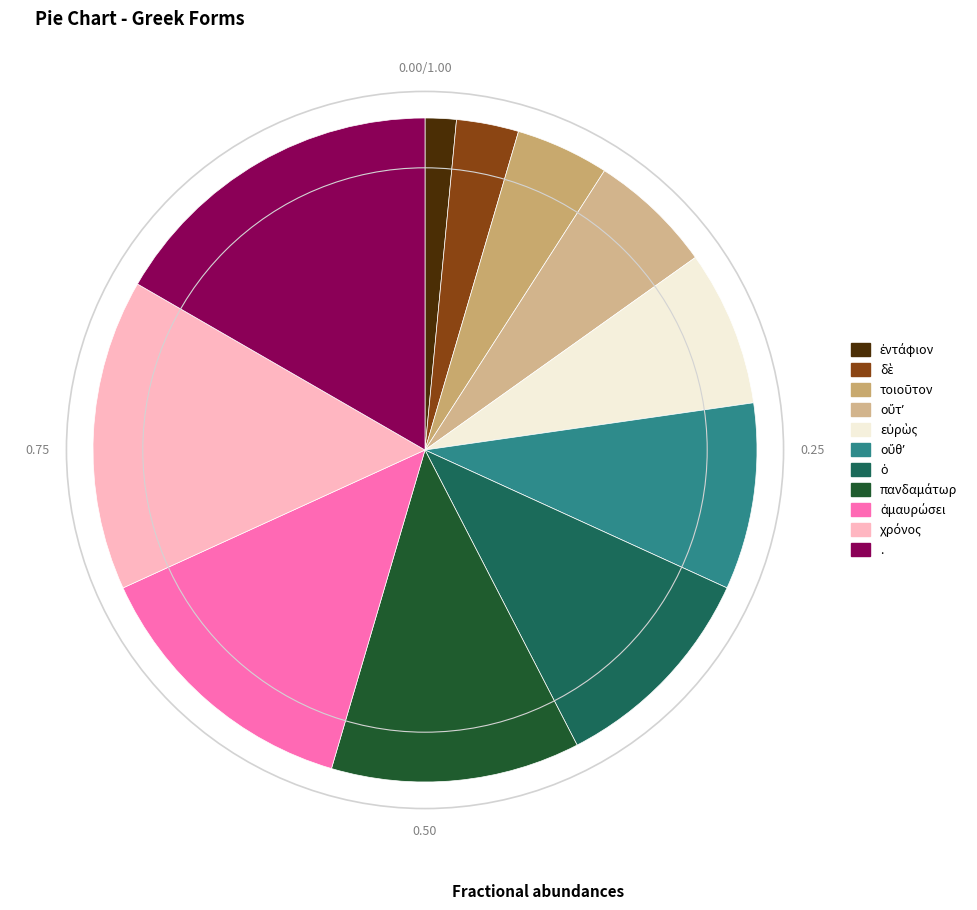

How many slices are in this pie chart?

11